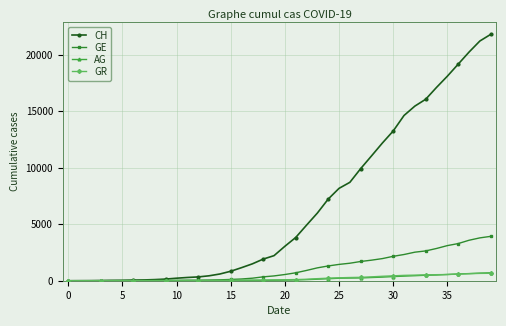

Which series has the widest spread of values?

CH